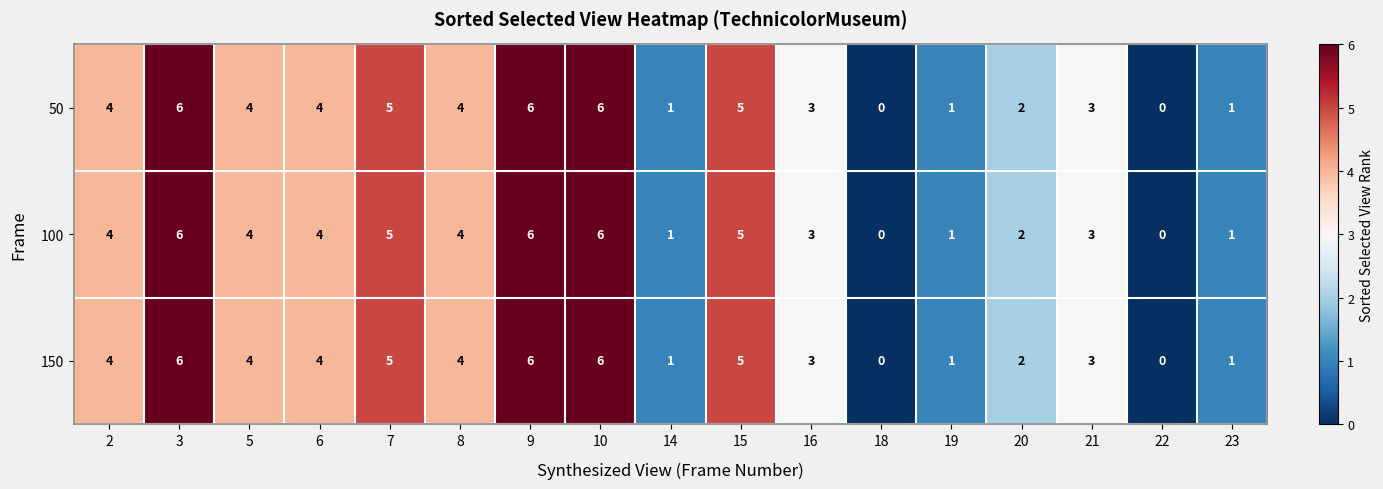

The value of 100 at 15 is 5. True or false?

True